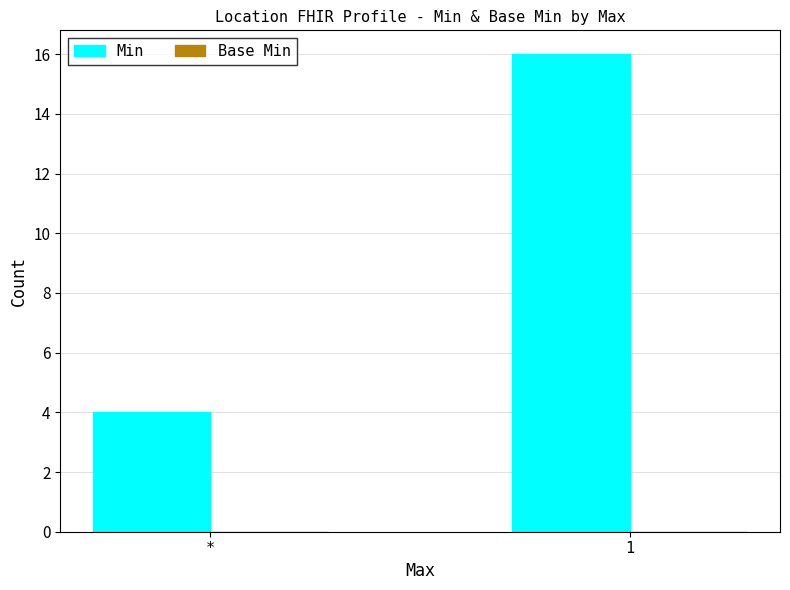

What position from the left is *?

1